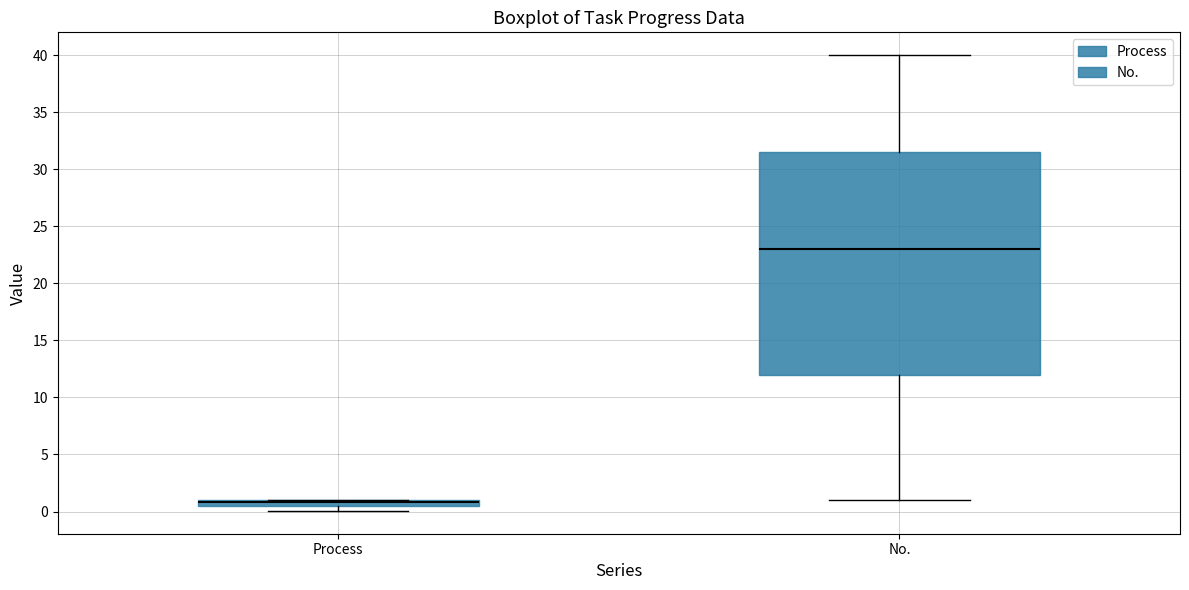

Where is the lower edge of the box for Process on the y-axis? The values are not printed on the chart, so give them approximately, as read against the axis.

0.5